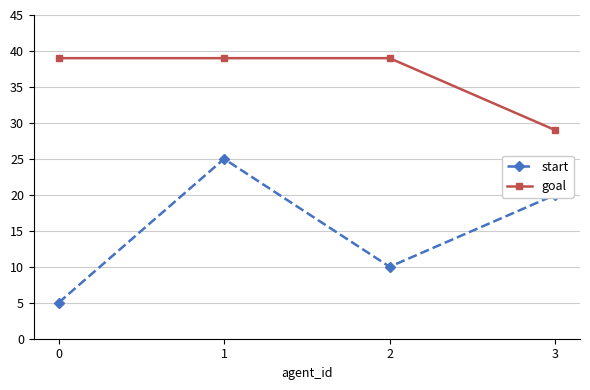

What is the greatest value displayed?

39